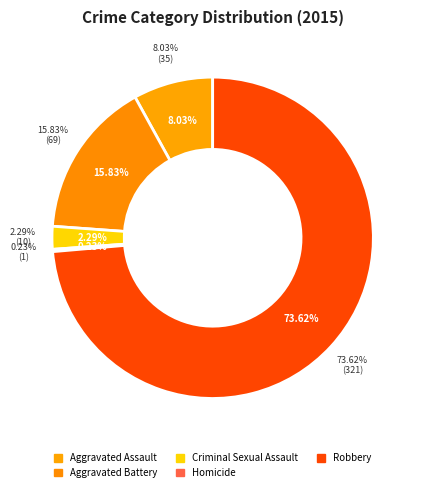

What is the change in value from Aggravated Battery to Criminal Sexual Assault?

-59